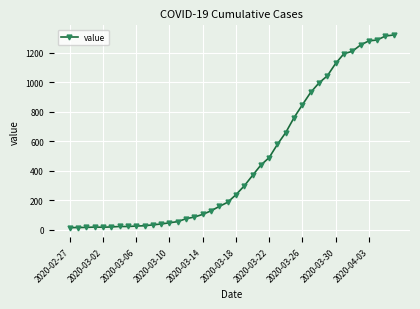

How many series are shown in this chart?

1